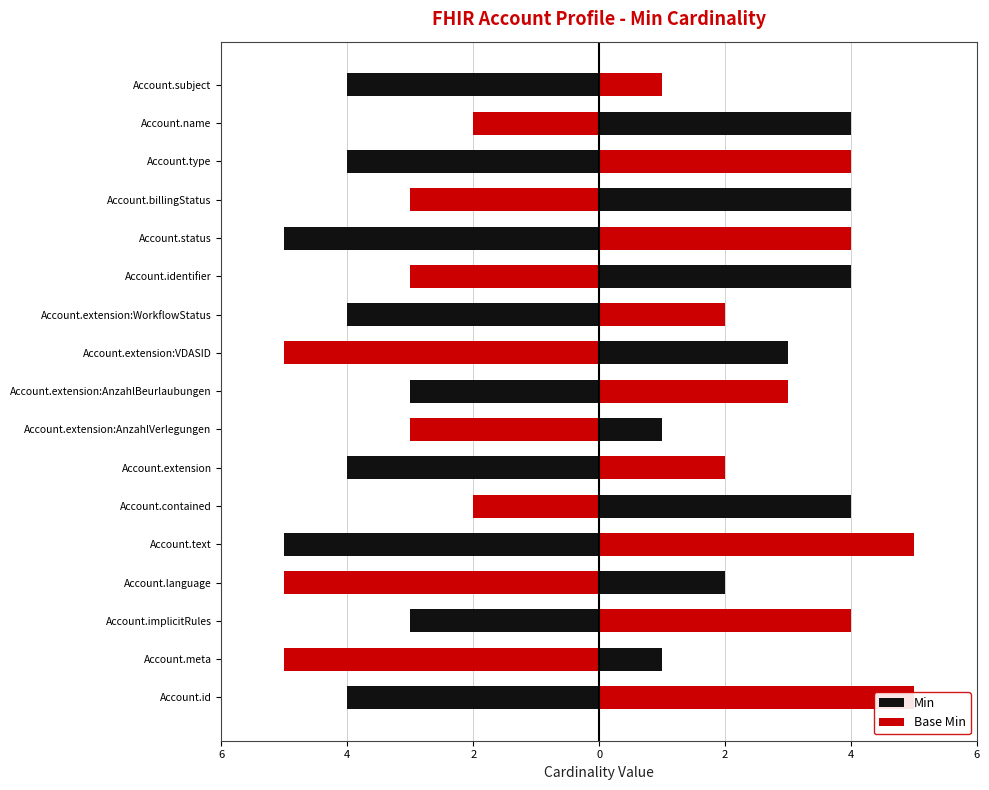

Which series changed the most between Account.meta and Account.extension?

Min